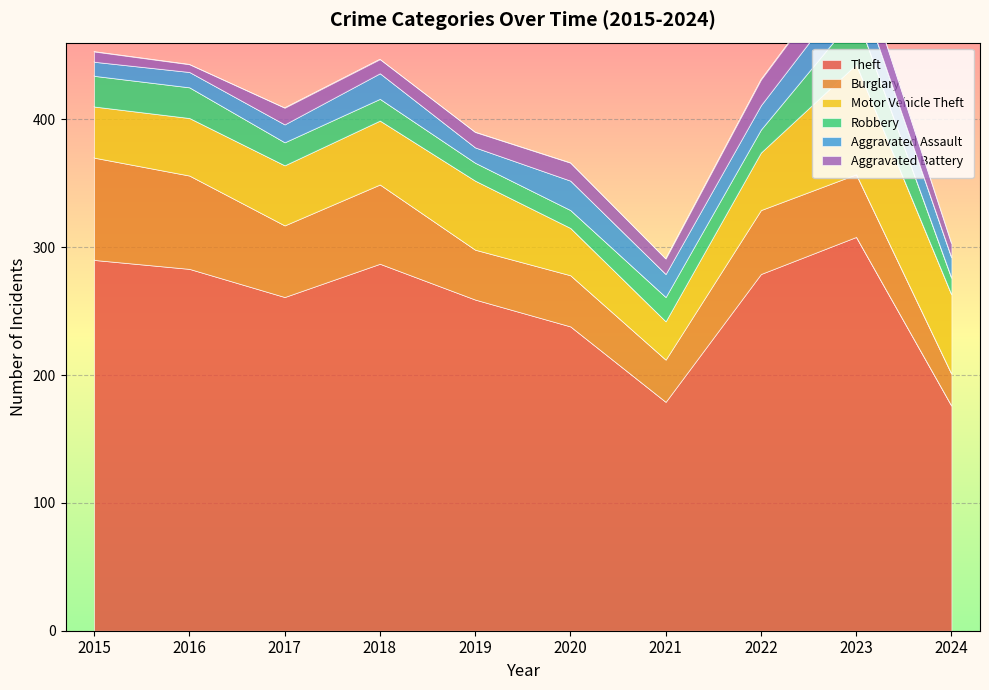

The value of Aggravated Assault at 2019 is 12. True or false?

True